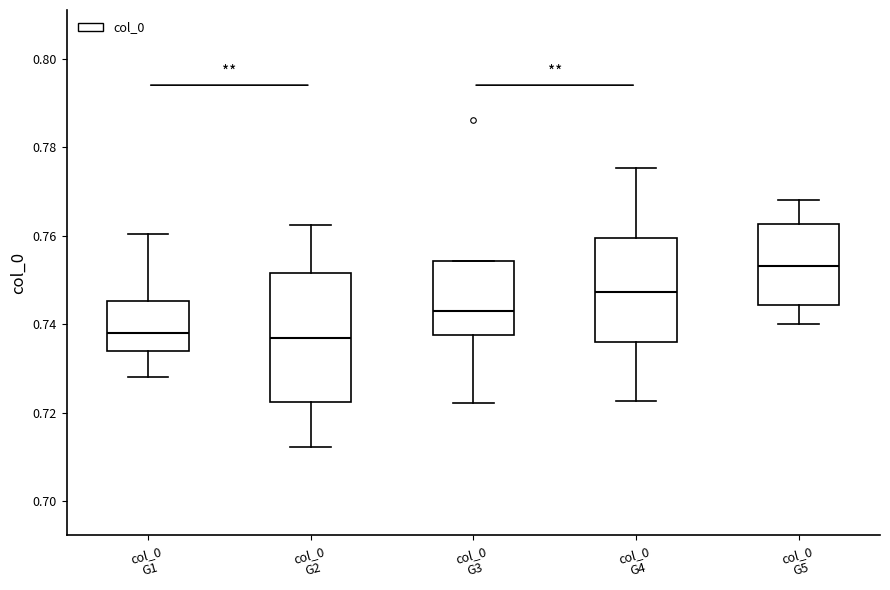

Where does the lower whisker of the box for col_0 G2 end on the y-axis? The values are not printed on the chart, so give them approximately, as read against the axis.

0.712